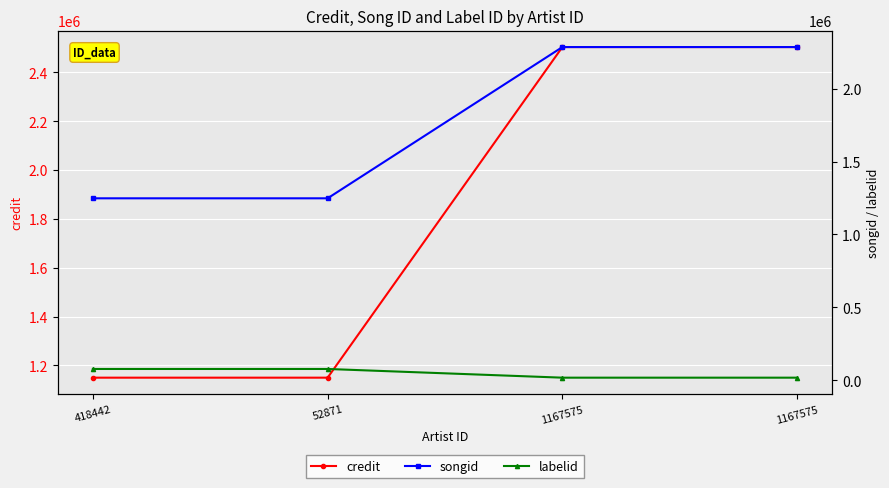

Which series has the largest total across all categories?

credit